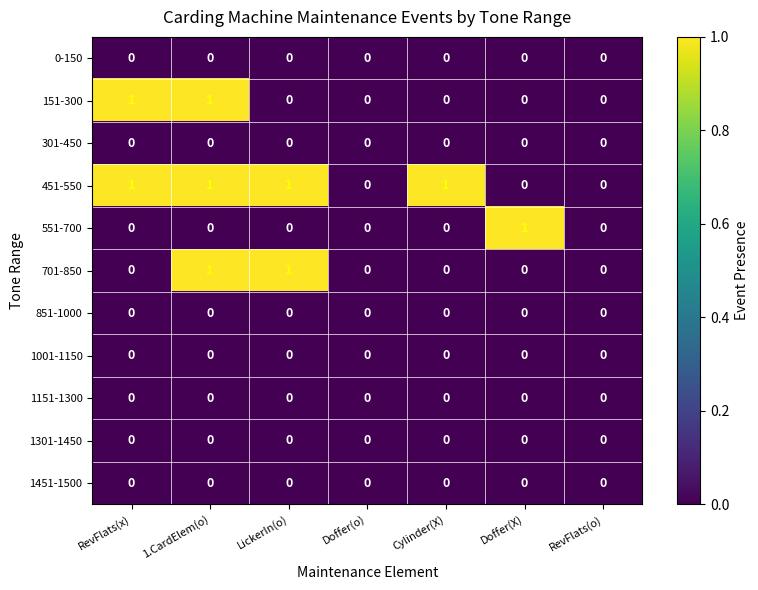

True or false: 151-300 has a value of 0 at 1.CardElem(o).

False